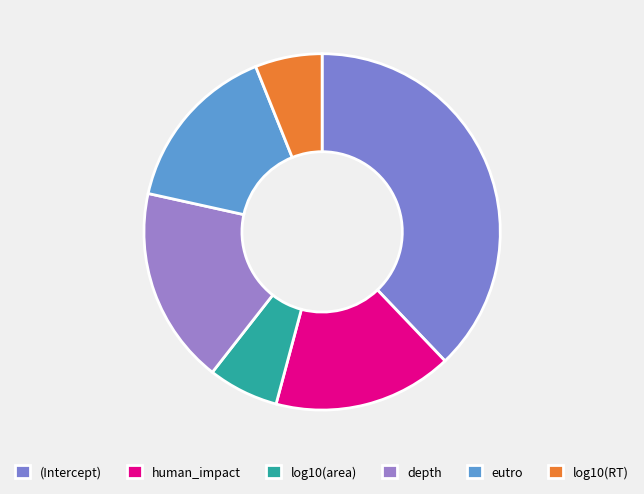

To the nearest percent, what is the difference between the largest and smallest slice percentages?

32%